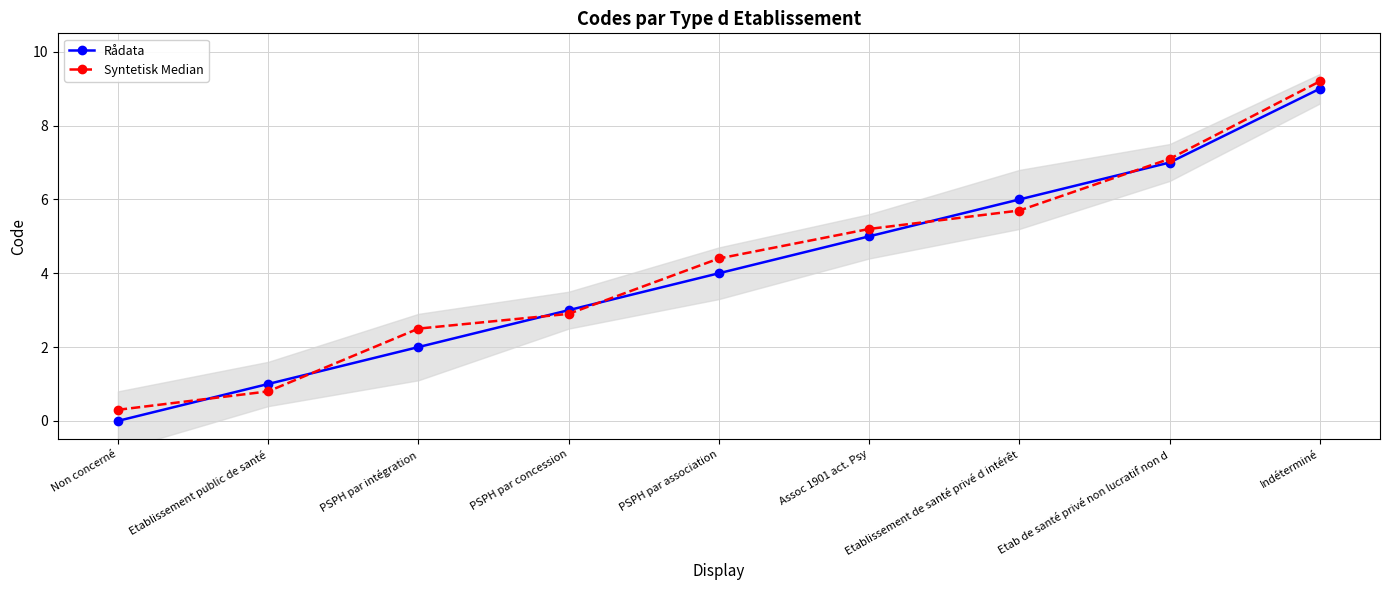

Which series has the widest spread of values?

Rådata